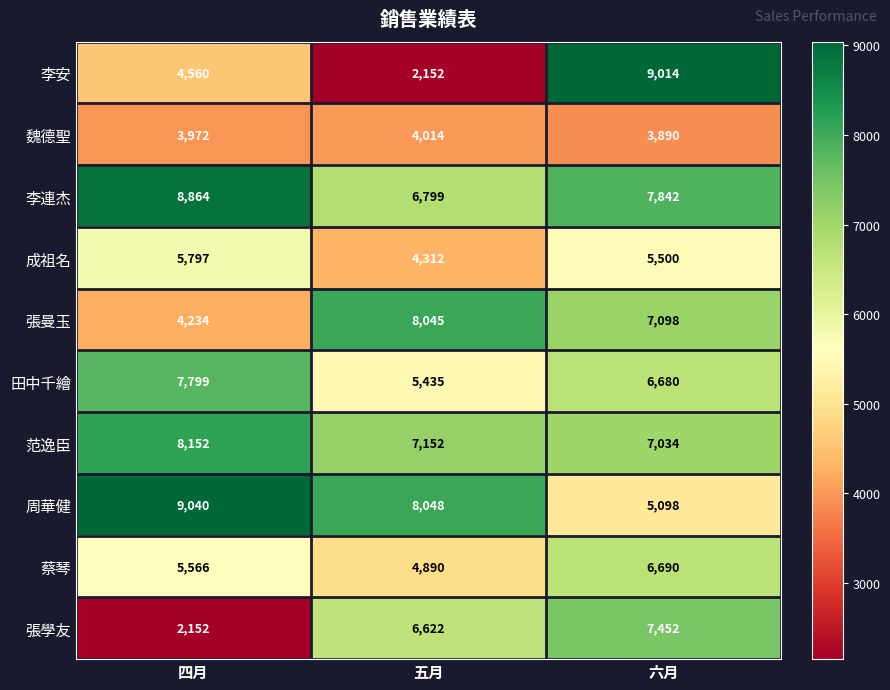

At which category is the sum across all series the highest?

六月